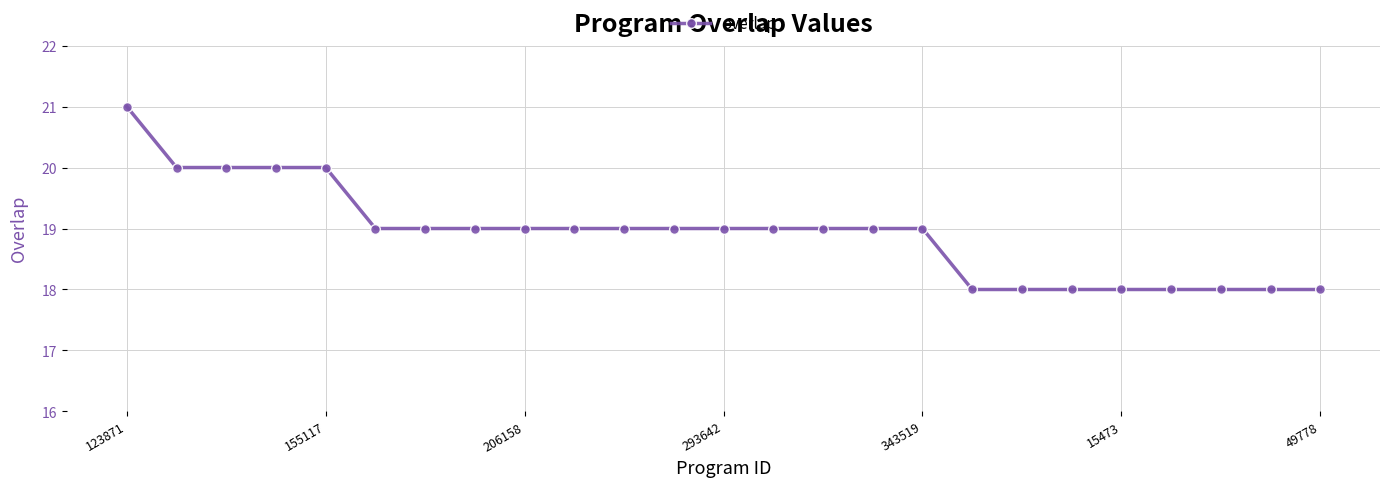

What is the difference between the maximum and minimum values?

3